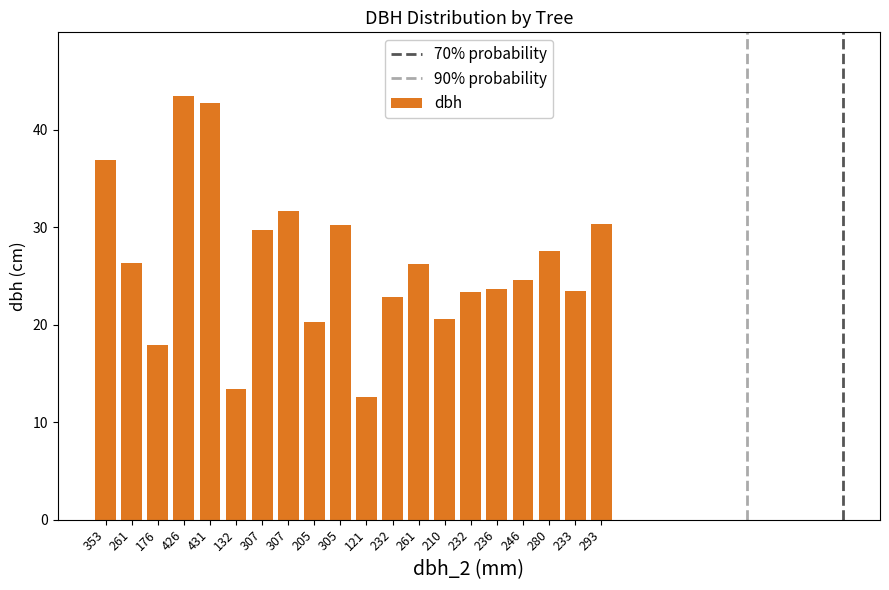

What is the label of the 13th bar from the right?

307